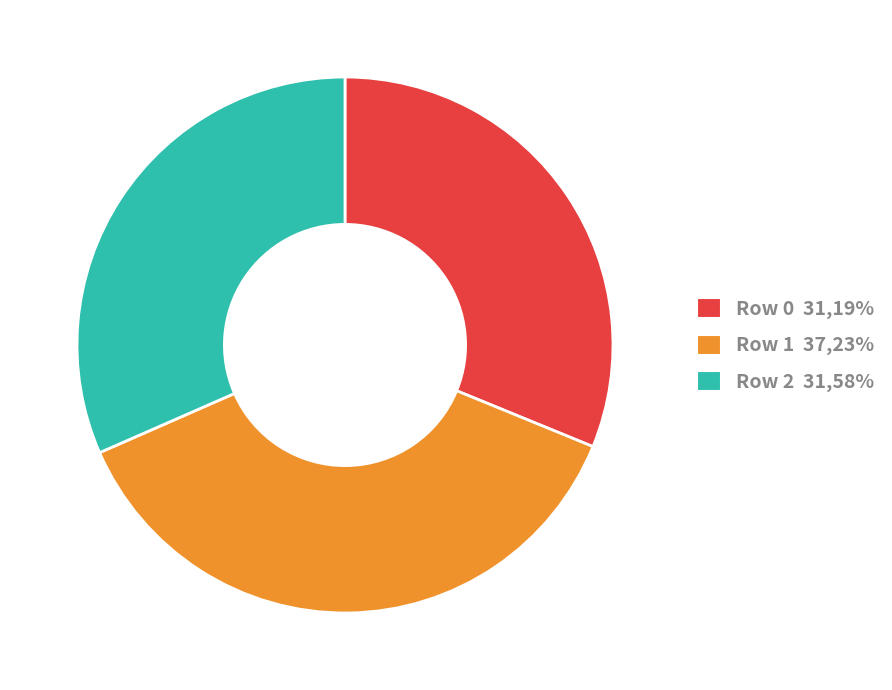

Which has a higher value, Row 1 or Row 2?

Row 1